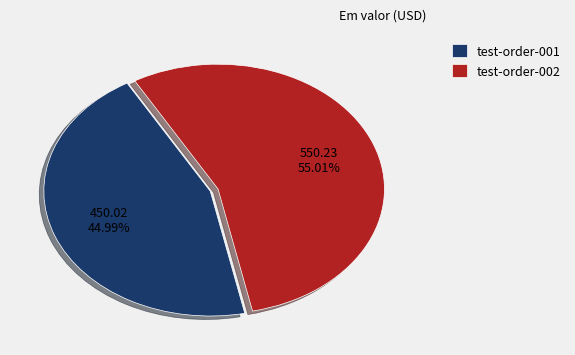

What is the ratio of the value at test-order-001 to the value at test-order-002?

0.8